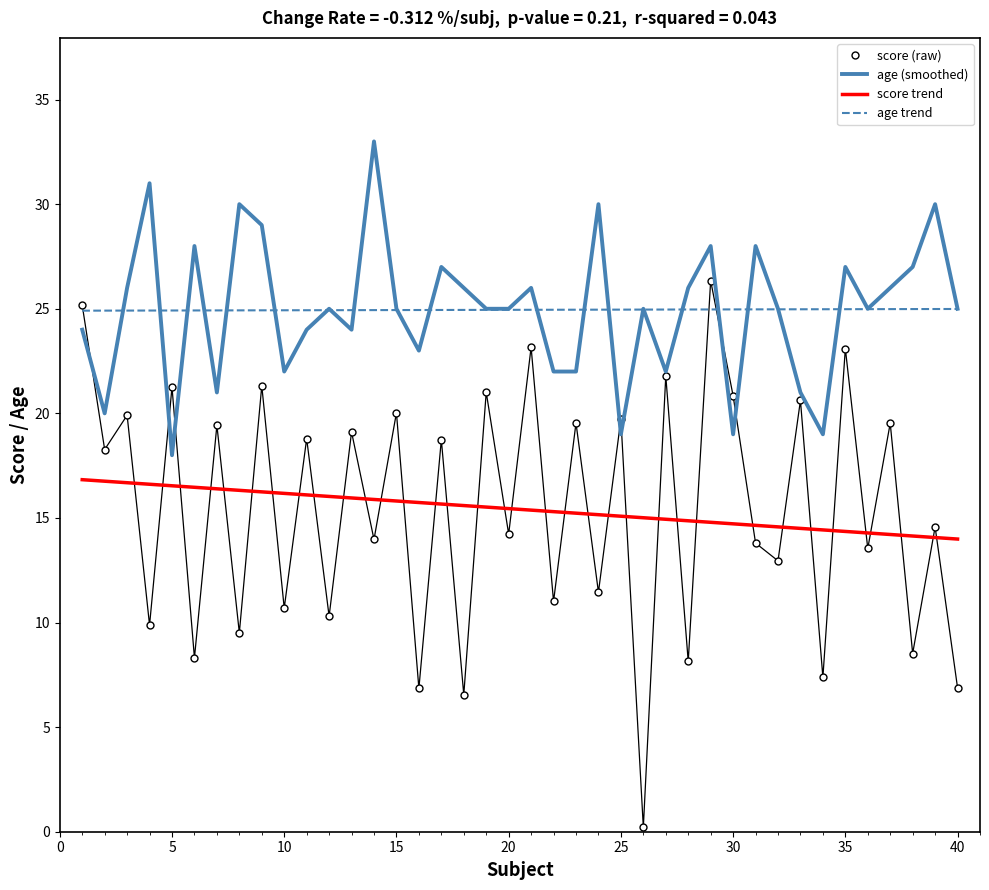

Which series has the widest spread of values?

score (raw)